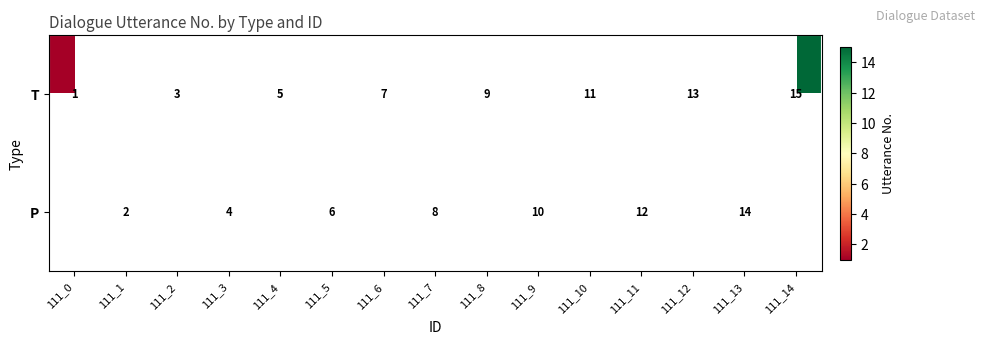

True or false: P has a value of 4 at 111_3.

True